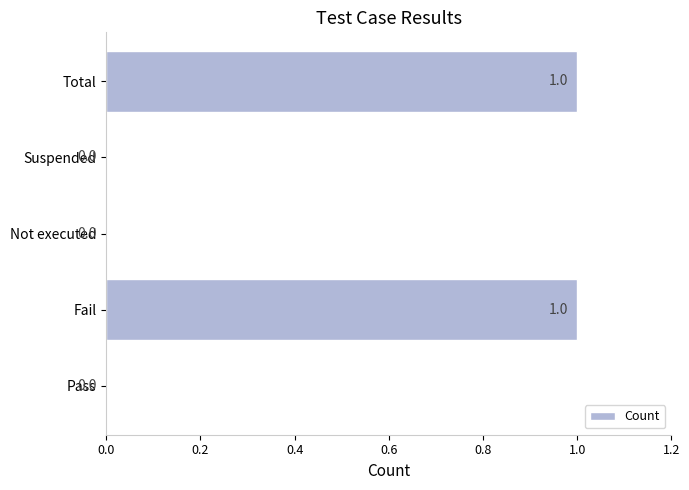

Reading top to bottom, extract all data points from this chart.

Total=1	Suspended=0	Not executed=0	Fail=1	Pass=0